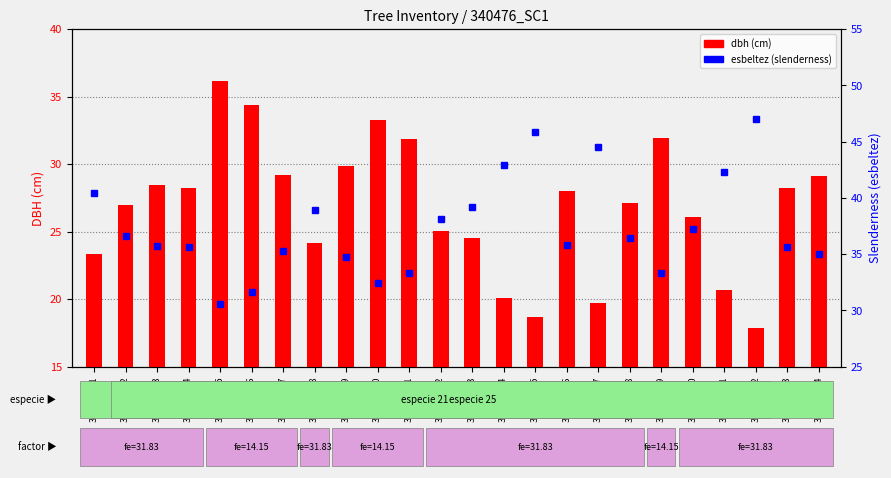

Which category has the highest value in the esbeltez series?

340476022